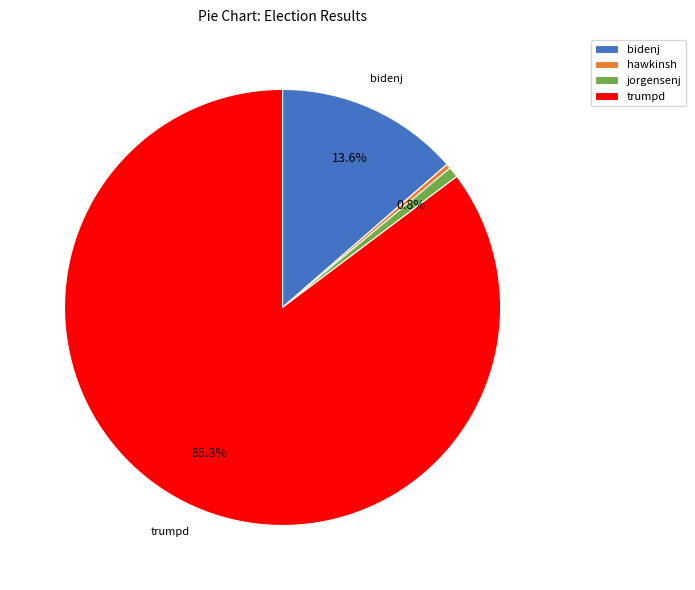

The trumpd slice represents 96% of the pie. True or false?

False